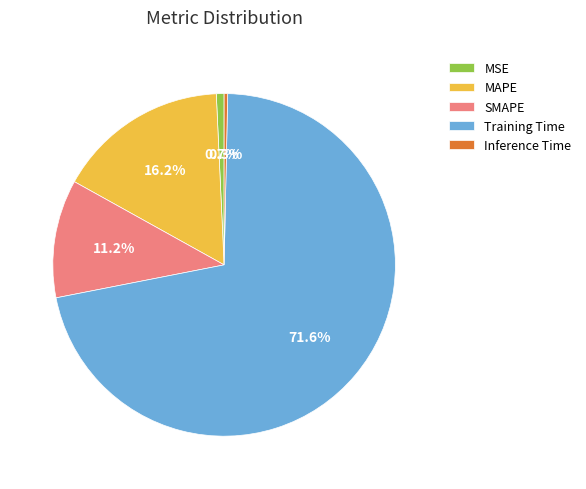

What portion of the pie excludes Training Time?

28.4%